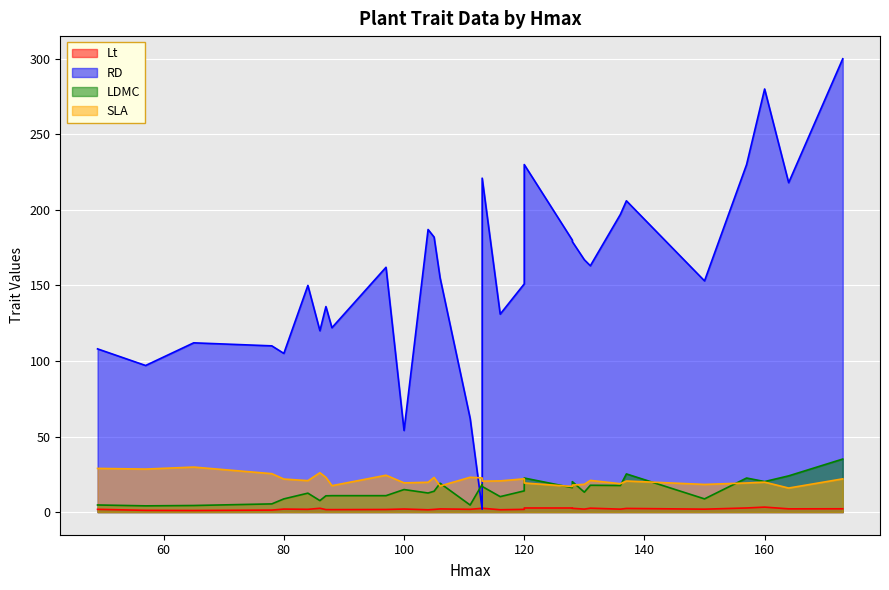

True or false: LDMC and SLA intersect in this chart.

True